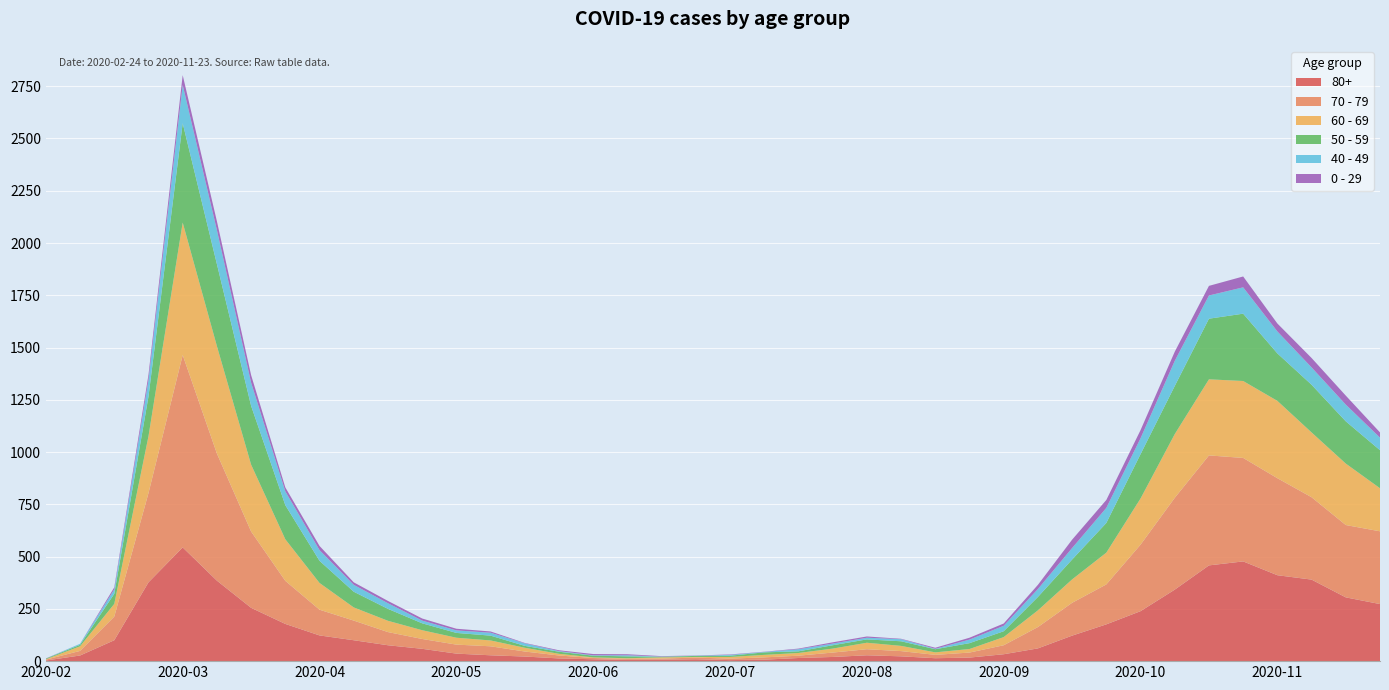

Reading left to right, what are all the values shown in this chart?

80+: 2020-02-24=3	2020-03-02=27	2020-03-09=100	2020-03-16=377	2020-03-23=544	2020-03-30=385	2020-04-06=255	2020-04-13=178	2020-04-20=123	2020-04-27=100	2020-05-04=76	2020-05-11=59	2020-05-18=36	2020-05-25=28	2020-06-01=22	2020-06-08=13	2020-06-15=9	2020-06-22=6	2020-06-29=7	2020-07-06=9	2020-07-13=5	2020-07-20=7	2020-07-27=15	2020-08-03=20	2020-08-10=28	2020-08-17=23	2020-08-24=14	2020-08-31=17	2020-09-07=33	2020-09-14=61	2020-09-21=122	2020-09-28=176	2020-10-05=239	2020-10-12=342	2020-10-19=458	2020-10-26=477	2020-11-02=411	2020-11-09=390	2020-11-16=305	2020-11-23=273
70 - 79: 2020-02-24=4	2020-03-02=22	2020-03-09=113	2020-03-16=427	2020-03-23=920	2020-03-30=608	2020-04-06=365	2020-04-13=206	2020-04-20=123	2020-04-27=94	2020-05-04=63	2020-05-11=47	2020-05-18=43	2020-05-25=43	2020-06-01=24	2020-06-08=14	2020-06-15=6	2020-06-22=5	2020-06-29=5	2020-07-06=8	2020-07-13=7	2020-07-20=11	2020-07-27=11	2020-08-03=21	2020-08-10=29	2020-08-17=25	2020-08-24=16	2020-08-31=24	2020-09-07=43	2020-09-14=102	2020-09-21=157	2020-09-28=191	2020-10-05=318	2020-10-12=439	2020-10-19=526	2020-10-26=495	2020-11-02=464	2020-11-09=394	2020-11-16=346	2020-11-23=348
60 - 69: 2020-02-24=2	2020-03-02=22	2020-03-09=61	2020-03-16=272	2020-03-23=634	2020-03-30=514	2020-04-06=320	2020-04-13=199	2020-04-20=128	2020-04-27=63	2020-05-04=54	2020-05-11=42	2020-05-18=33	2020-05-25=28	2020-06-01=18	2020-06-08=8	2020-06-15=3	2020-06-22=3	2020-06-29=6	2020-07-06=3	2020-07-13=8	2020-07-20=12	2020-07-27=13	2020-08-03=19	2020-08-10=31	2020-08-17=25	2020-08-24=12	2020-08-31=17	2020-09-07=39	2020-09-14=80	2020-09-21=112	2020-09-28=152	2020-10-05=221	2020-10-12=305	2020-10-19=364	2020-10-26=368	2020-11-02=370	2020-11-09=310	2020-11-16=294	2020-11-23=206
50 - 59: 2020-02-24=3	2020-03-02=7	2020-03-09=48	2020-03-16=190	2020-03-23=475	2020-03-30=392	2020-04-06=281	2020-04-13=163	2020-04-20=106	2020-04-27=75	2020-05-04=57	2020-05-11=33	2020-05-18=23	2020-05-25=23	2020-06-01=9	2020-06-08=10	2020-06-15=8	2020-06-22=9	2020-06-29=3	2020-07-06=5	2020-07-13=6	2020-07-20=12	2020-07-27=8	2020-08-03=16	2020-08-10=16	2020-08-17=22	2020-08-24=15	2020-08-31=28	2020-09-07=28	2020-09-14=64	2020-09-21=95	2020-09-28=142	2020-10-05=212	2020-10-12=230	2020-10-19=290	2020-10-26=322	2020-11-02=227	2020-11-09=228	2020-11-16=202	2020-11-23=182
40 - 49: 2020-02-24=0	2020-03-02=5	2020-03-09=21	2020-03-16=79	2020-03-23=183	2020-03-30=163	2020-04-06=111	2020-04-13=66	2020-04-20=51	2020-04-27=33	2020-05-04=27	2020-05-11=13	2020-05-18=12	2020-05-25=14	2020-06-01=12	2020-06-08=3	2020-06-15=2	2020-06-22=5	2020-06-29=1	2020-07-06=1	2020-07-13=4	2020-07-20=2	2020-07-27=10	2020-08-03=8	2020-08-10=8	2020-08-17=10	2020-08-24=2	2020-08-31=17	2020-09-07=26	2020-09-14=38	2020-09-21=55	2020-09-28=72	2020-10-05=76	2020-10-12=120	2020-10-19=111	2020-10-26=126	2020-11-02=105	2020-11-09=83	2020-11-16=80	2020-11-23=60
0 - 29: 2020-02-24=1	2020-03-02=0	2020-03-09=10	2020-03-16=25	2020-03-23=47	2020-03-30=42	2020-04-06=36	2020-04-13=19	2020-04-20=20	2020-04-27=12	2020-05-04=11	2020-05-11=10	2020-05-18=8	2020-05-25=6	2020-06-01=2	2020-06-08=4	2020-06-15=6	2020-06-22=5	2020-06-29=2	2020-07-06=1	2020-07-13=2	2020-07-20=1	2020-07-27=3	2020-08-03=6	2020-08-10=6	2020-08-17=2	2020-08-24=5	2020-08-31=9	2020-09-07=11	2020-09-14=20	2020-09-21=40	2020-09-28=38	2020-10-05=39	2020-10-12=44	2020-10-19=46	2020-10-26=52	2020-11-02=38	2020-11-09=45	2020-11-16=43	2020-11-23=25